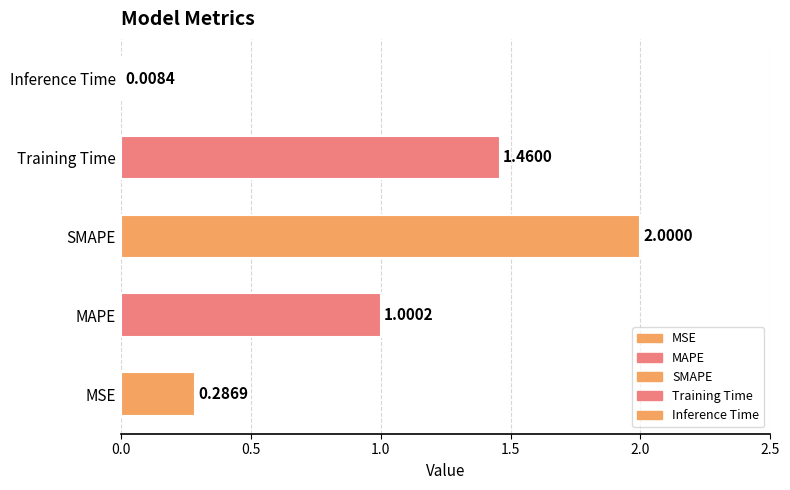

Reading right to left, what are all the values shown in this chart?

Inference Time=0.0	Training Time=1.5	SMAPE=2.0	MAPE=1.0	MSE=0.3